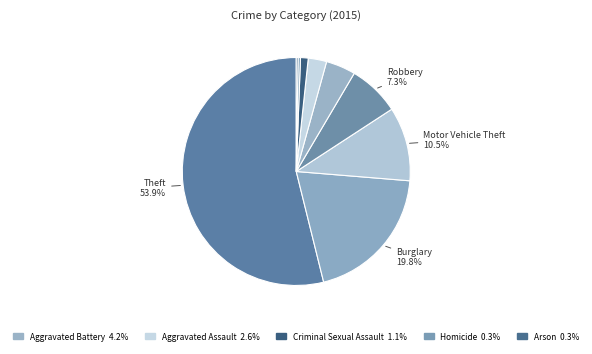

Which slice is the smallest?

Arson